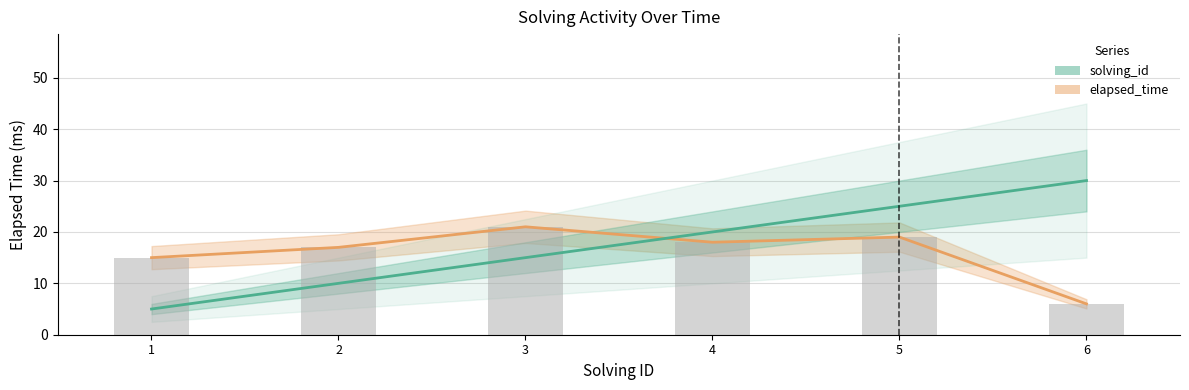

At which label does elapsed_time_bars first exceed 18?

3